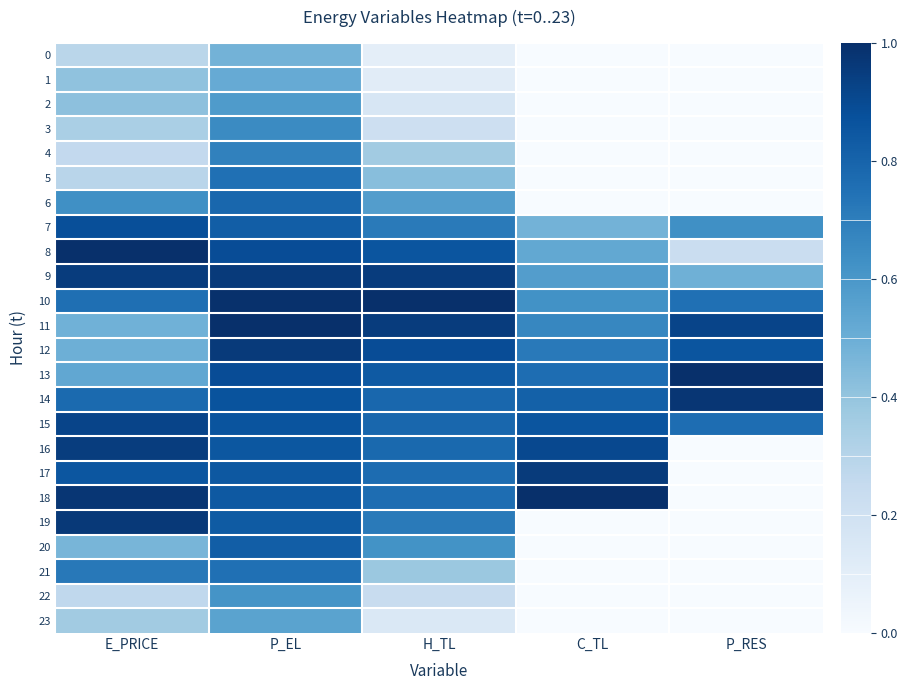

Between C_TL and P_EL, which is larger?

P_EL